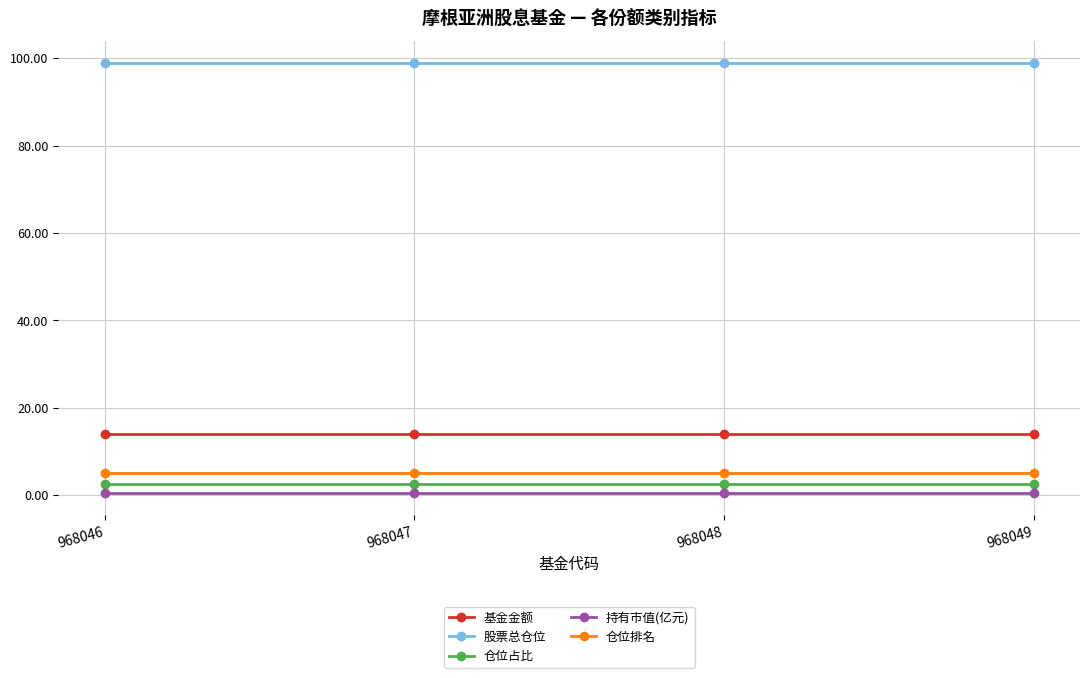

What is the value of the 仓位占比 point at the 4th from the left?

2.6